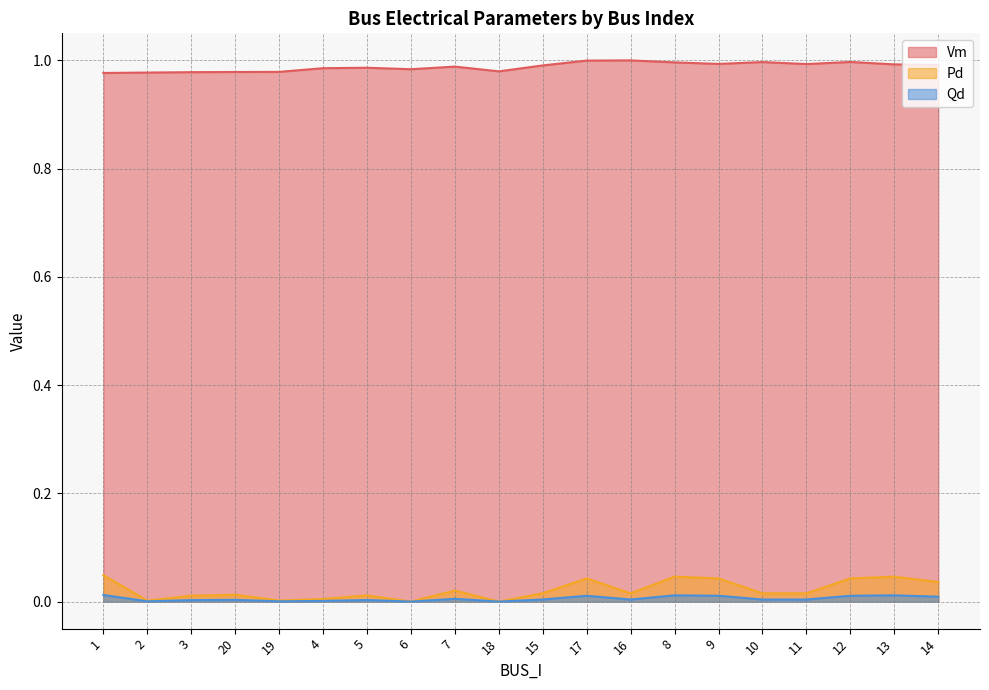

Reading right to left, transcribe all the data shown in this chart.

Vm: 1.0	1.0	1.0	1.0	1.0	1.0	1.0	1.0	1.0	1.0	1.0	1.0	1.0	1.0	1.0	1.0	1.0	1.0	1.0	1.0
Pd: 0.0	0.0	0.0	0.0	0.0	0.0	0.0	0.0	0.0	0.0	0.0	0.0	0.0	0.0	0.0	0.0	0.0	0.0	0.0	0.0
Qd: 0.0	0.0	0.0	0.0	0.0	0.0	0.0	0.0	0.0	0.0	0.0	0.0	0.0	0.0	0.0	0.0	0.0	0.0	0.0	0.0